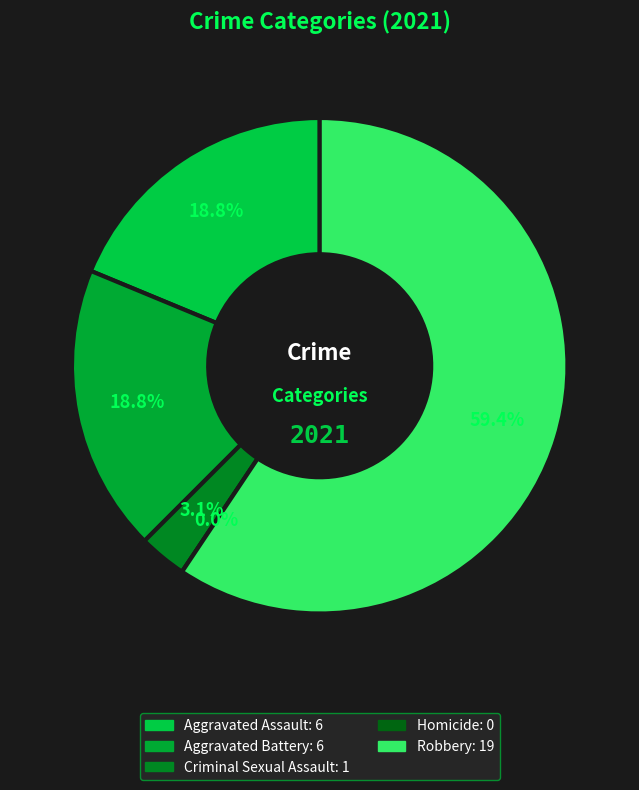

What is the change in value from Homicide to Robbery?

+19